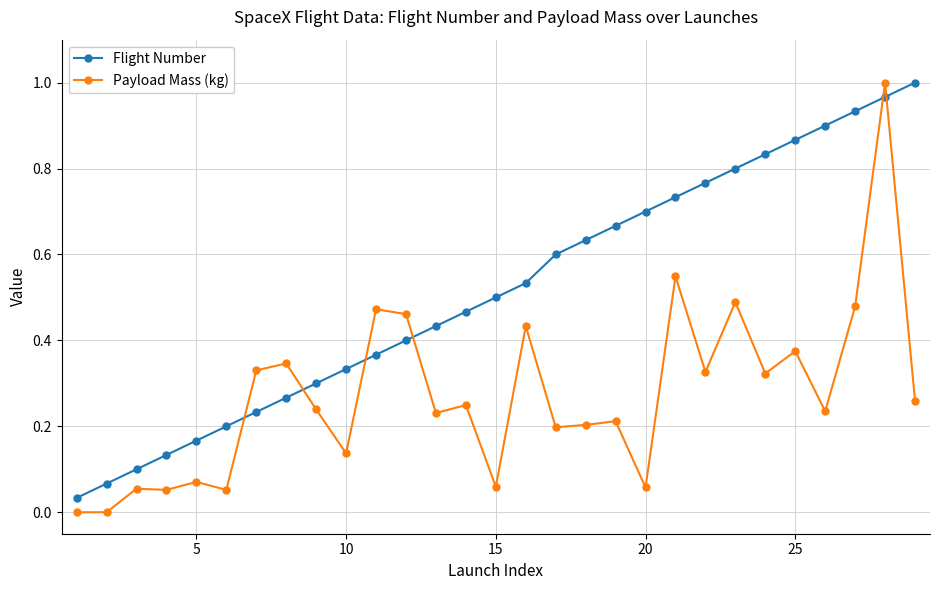

After their last crossing, which series has the higher values: Payload Mass (kg) or Flight Number?

Flight Number